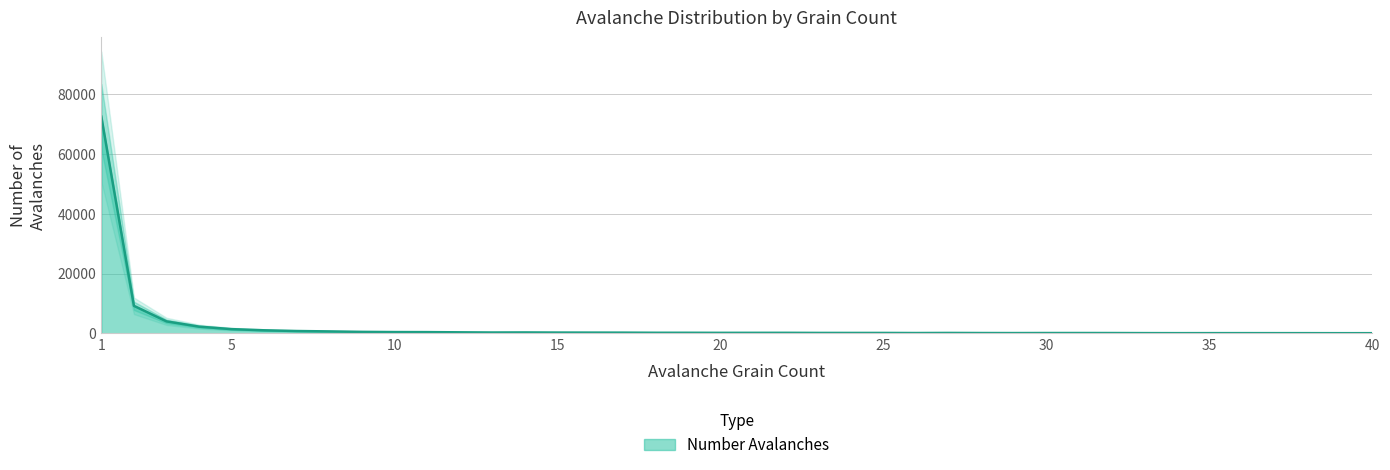

At which label is the value closest to 36261?

2